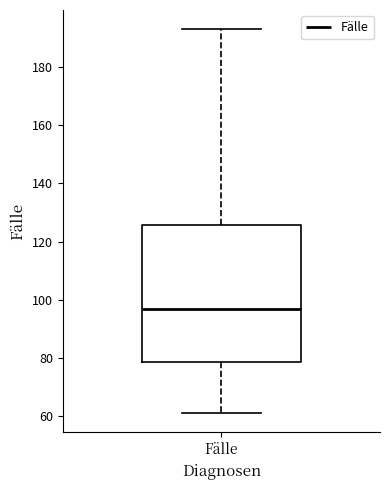

Where is the lower edge of the box for Fälle on the y-axis? The values are not printed on the chart, so give them approximately, as read against the axis.

78